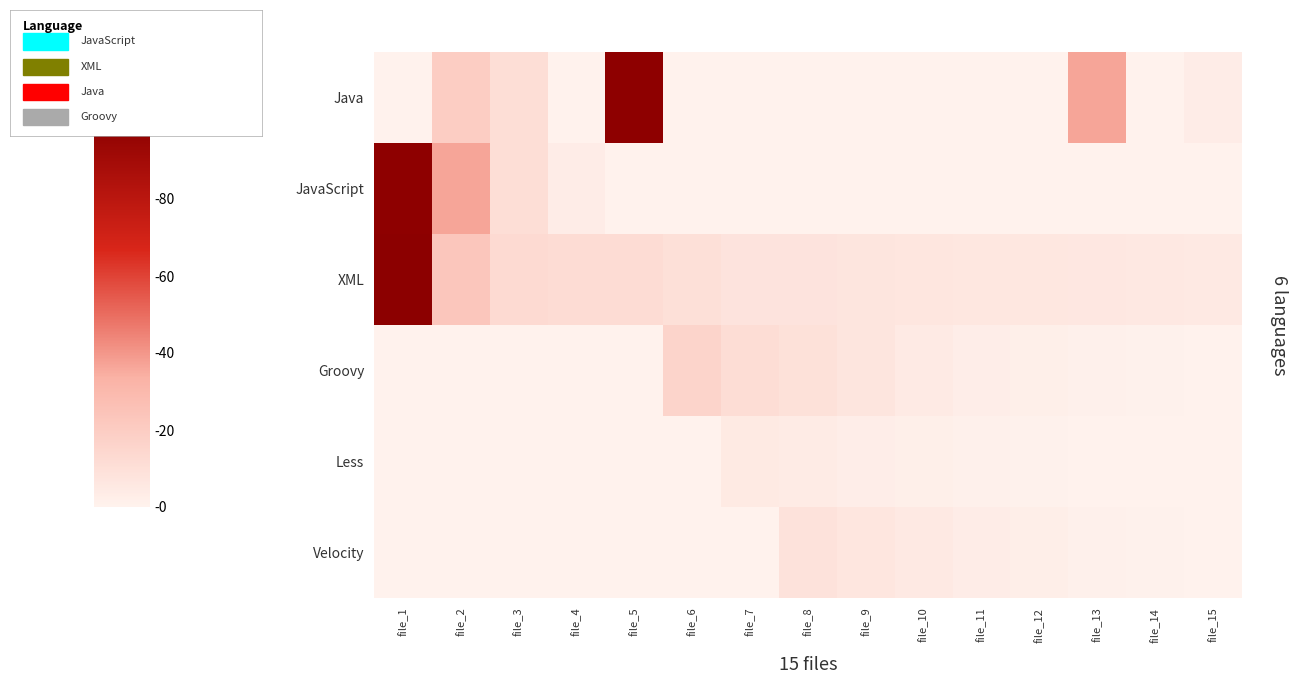

Which label corresponds to the smallest value in the chart?

file_1